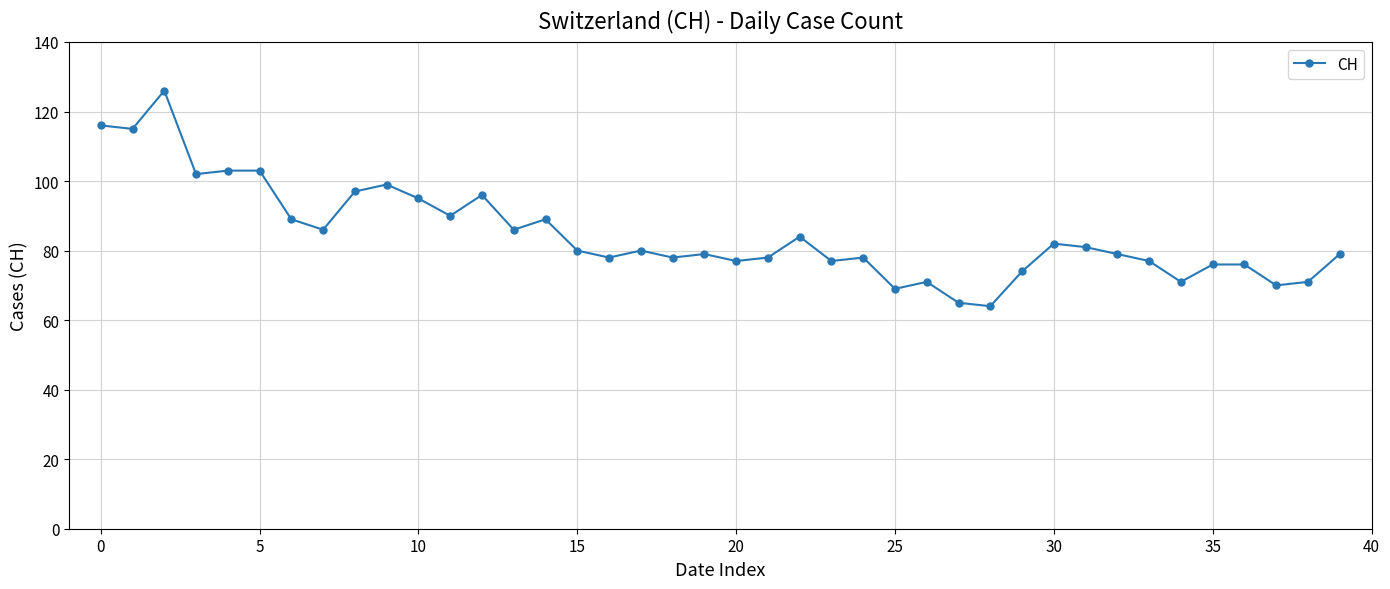

What is the average value?

85